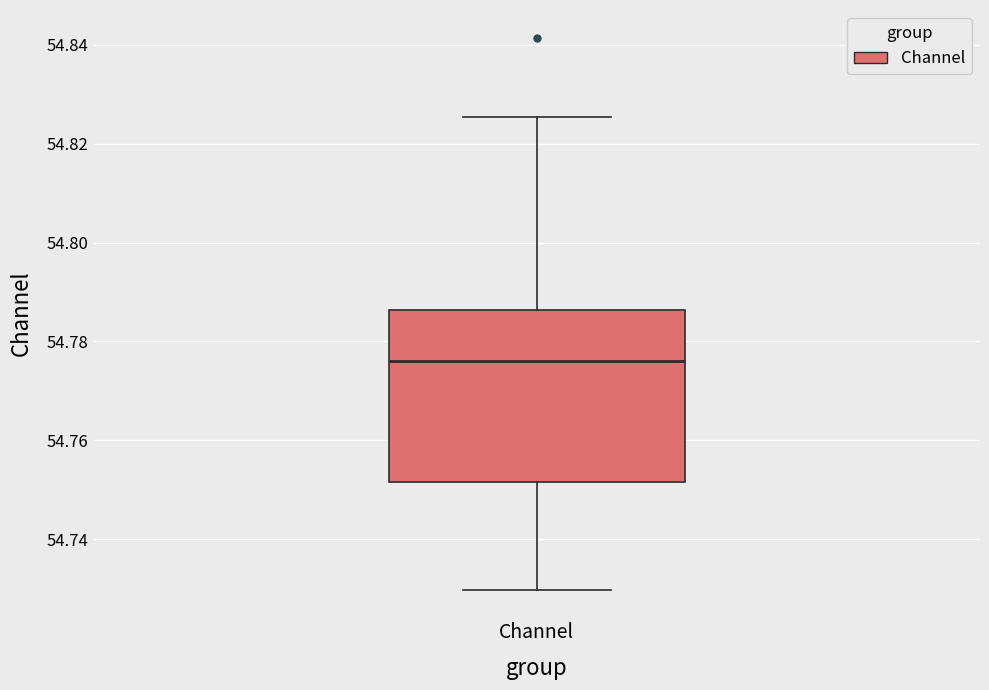

Transcribe this box plot: give where the median line is, the range the box spans, and where the two whiskers end, as read against the y-axis. The values are not printed on the chart, so give them approximately, as read against the axis.

median 54.776, box 54.752 to 54.786, whiskers 54.730 to 54.826